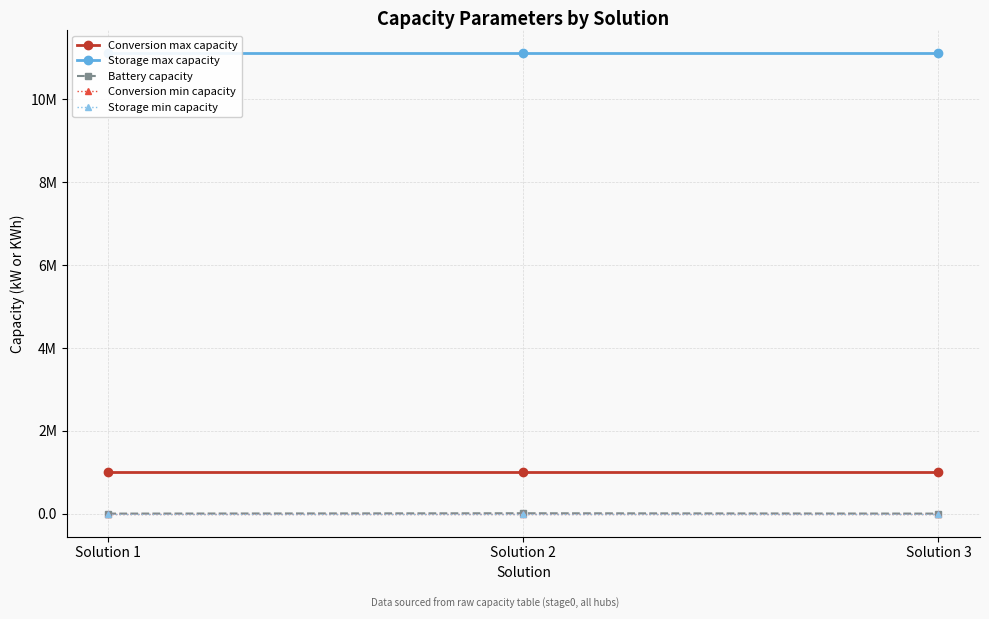

What is the difference between the highest and lowest values at Solution 1?

11111111.1